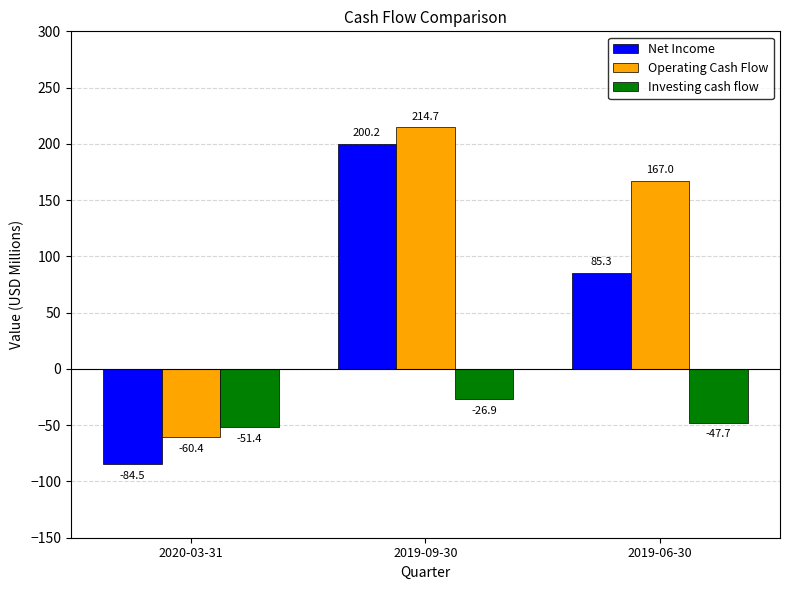

What is the difference between the highest and lowest values at 2019-09-30?

241.5